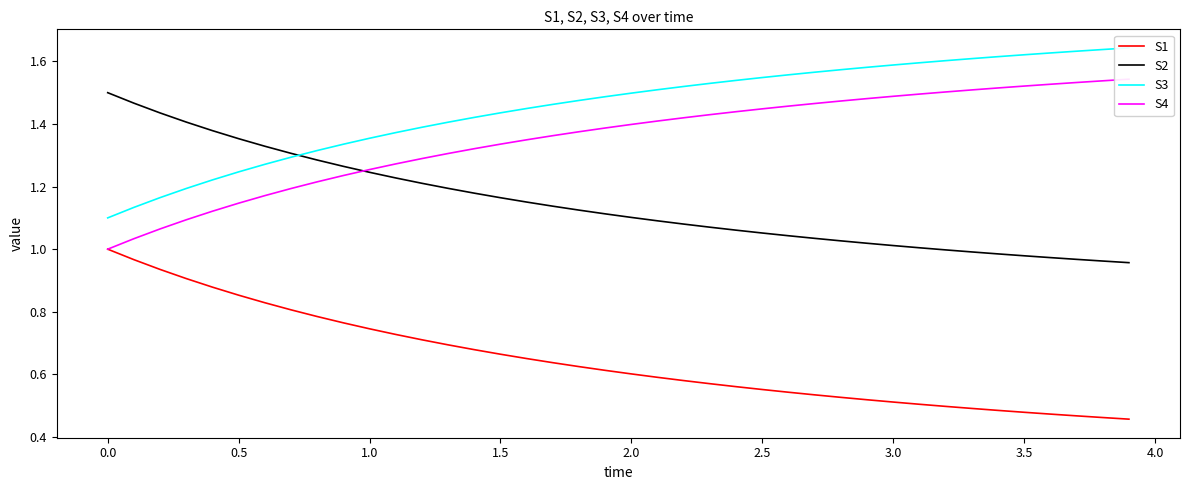

The value of S2 at 1.0 is 0.6. True or false?

False